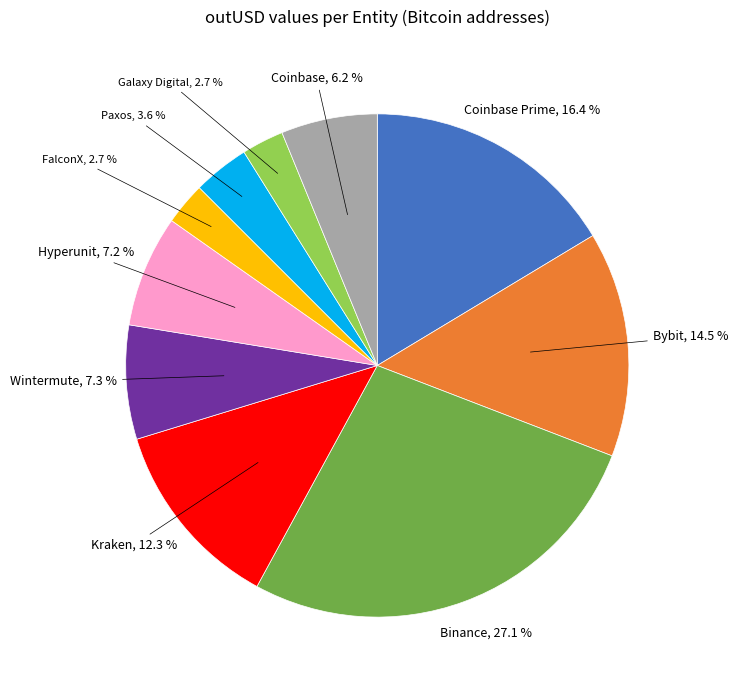

True or false: Coinbase Prime accounts for 22% of the total.

False